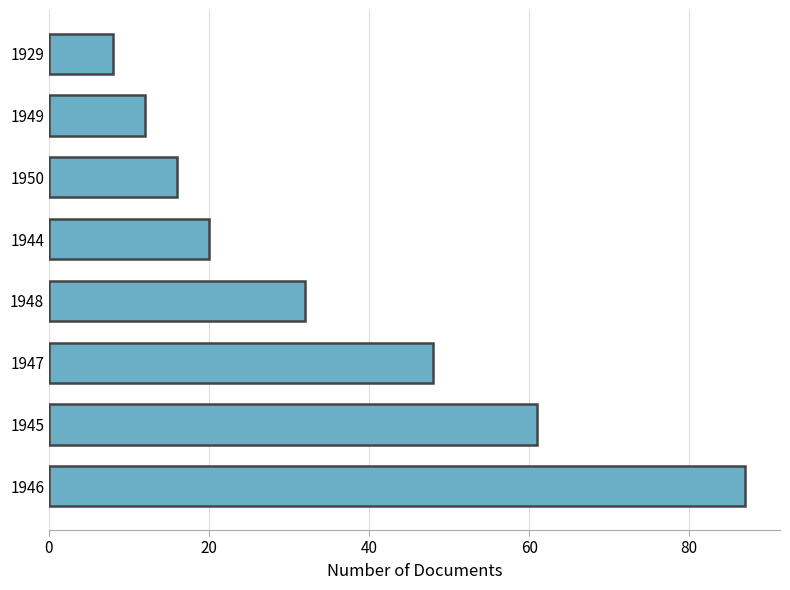

Between 1946 and 1950, which is larger?

1946